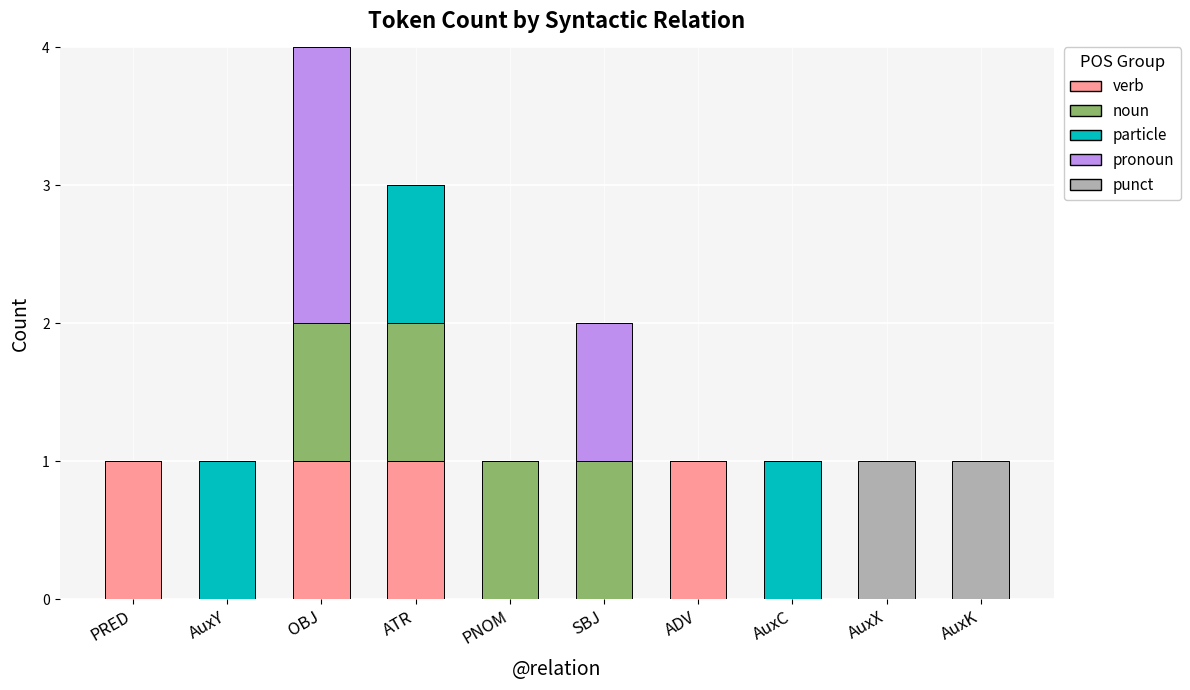

Is it true that verb equals 0 at ATR?

False